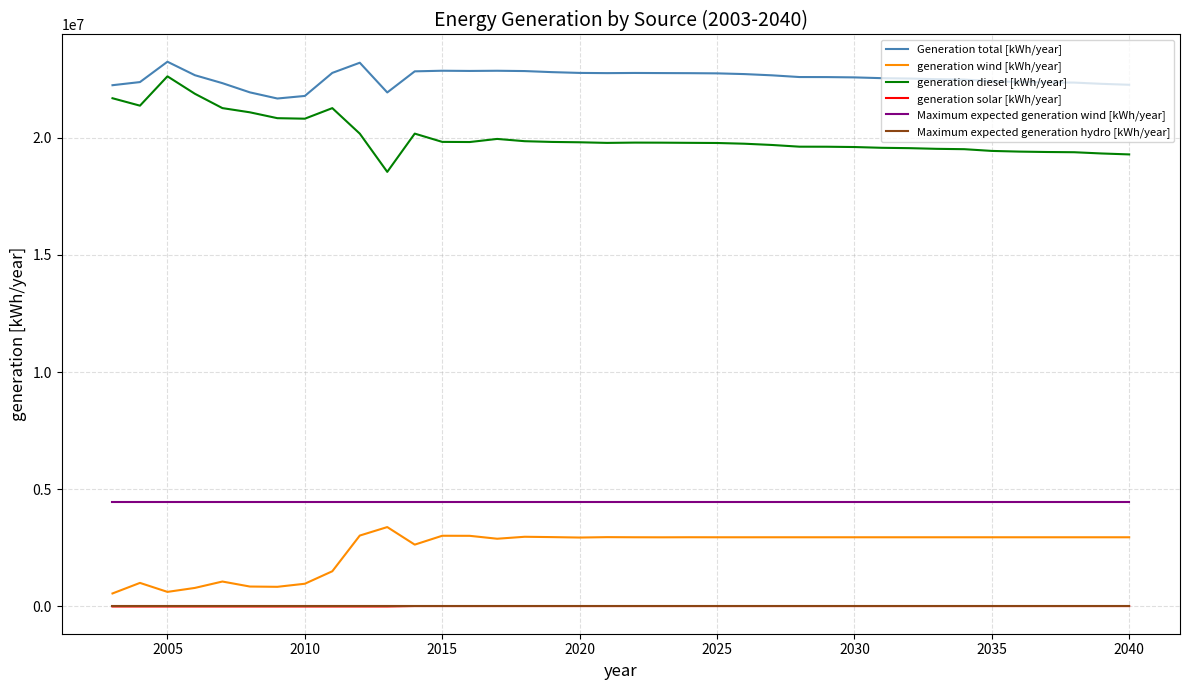

True or false: generation diesel [kWh/year] and Maximum expected generation hydro [kWh/year] cross at least once.

False